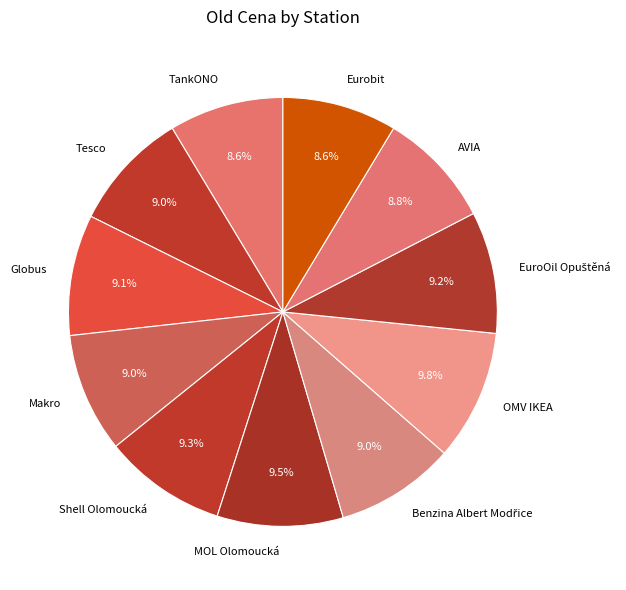

What is the ratio of the value at Makro to the value at Eurobit?

1.0